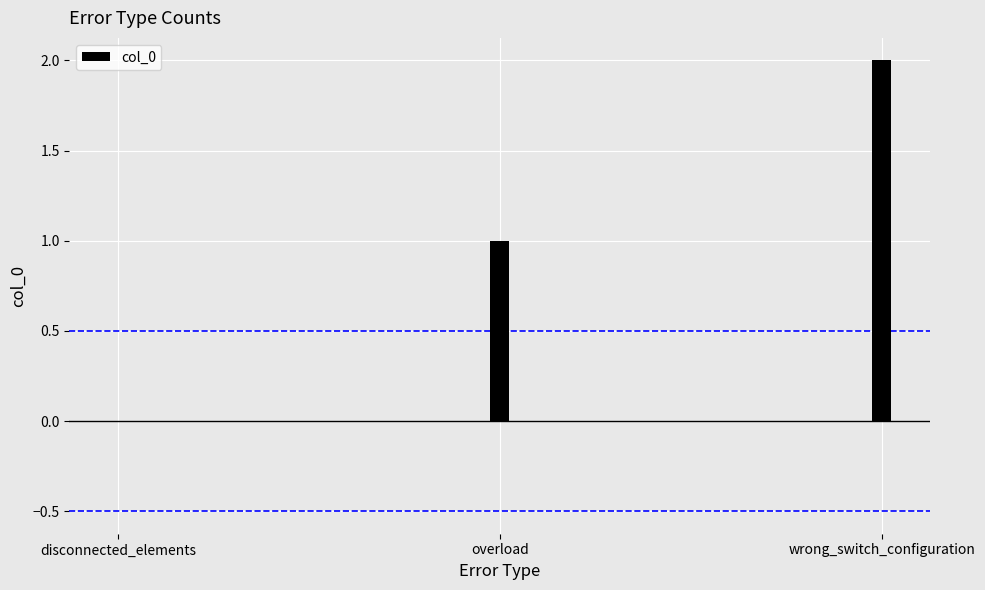

List the labels in order of value, largest first.

wrong_switch_configuration, overload, disconnected_elements